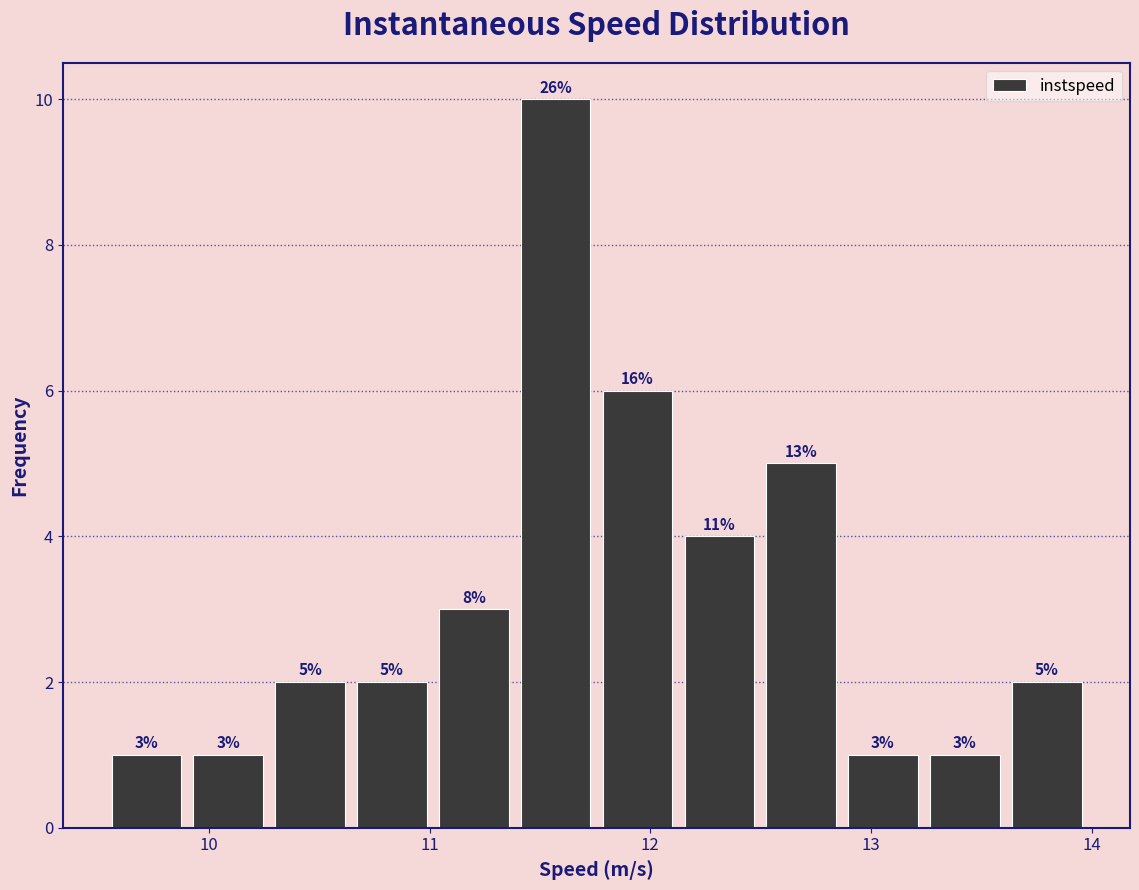

Read against the x-axis, roughly where is the centre of the tallest bar?

11.6